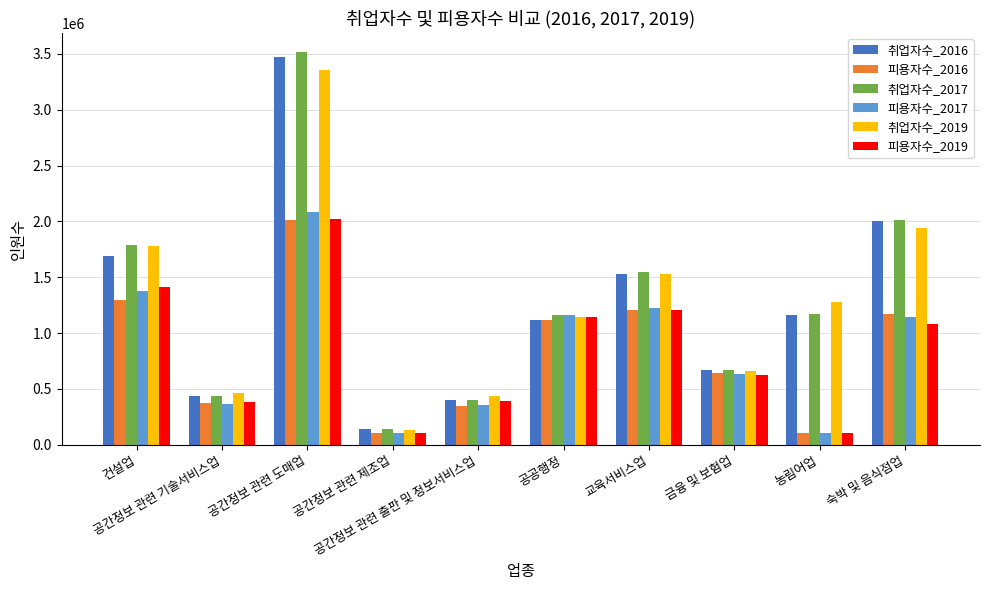

What is the value of the 피용자수_2019 bar at the 6th from the left?

1139797.4